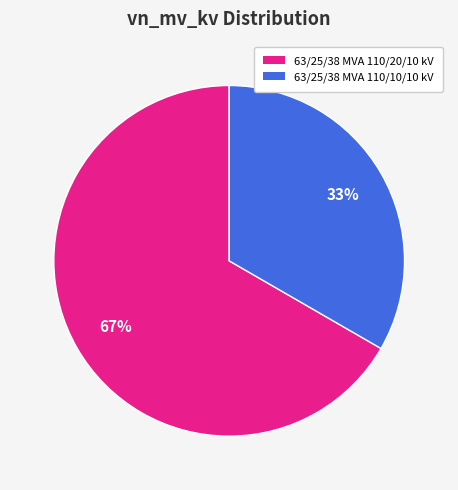

Which has a higher value, 63/25/38 MVA 110/20/10 kV or 63/25/38 MVA 110/10/10 kV?

63/25/38 MVA 110/20/10 kV